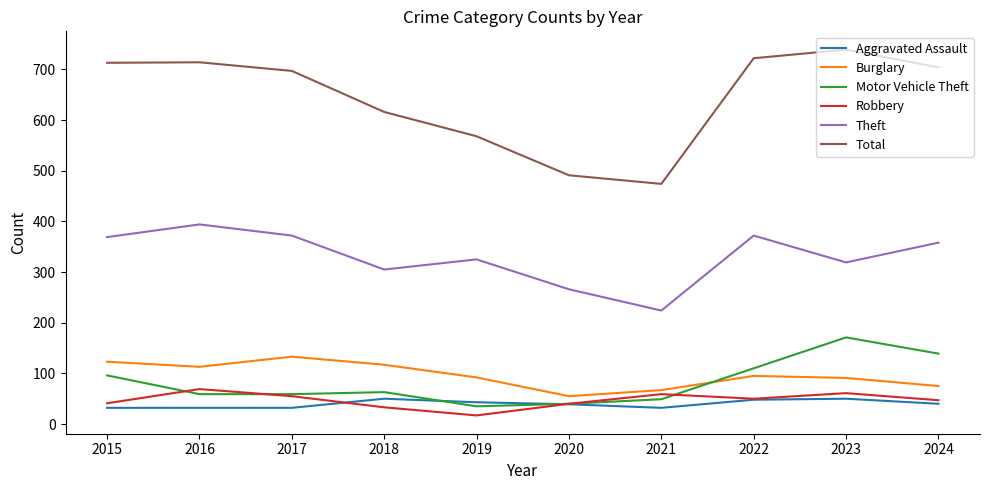

Does the chart have visible grid lines?

No